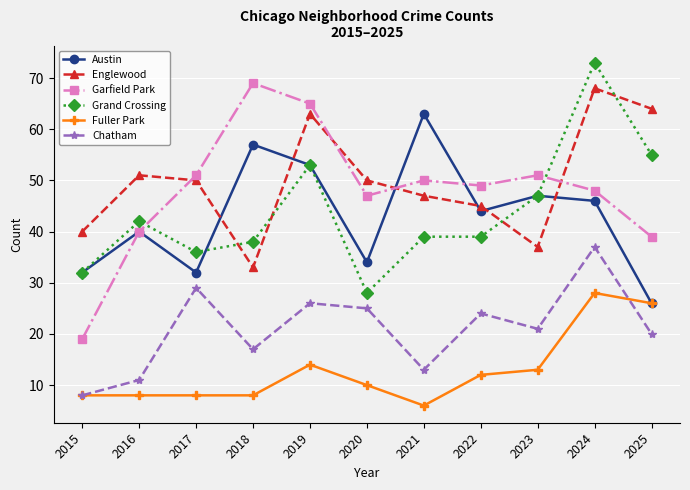

True or false: Englewood and Austin intersect in this chart.

True